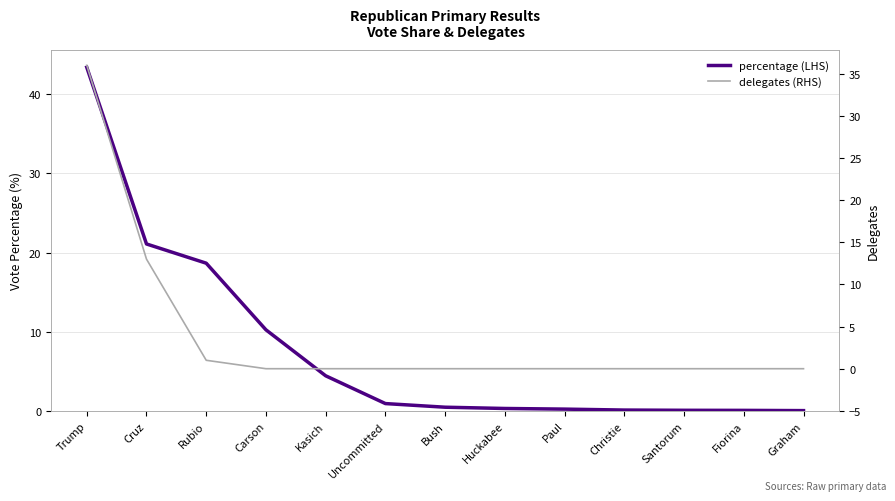

At which label does delegates (RHS) reach its minimum?

Carson